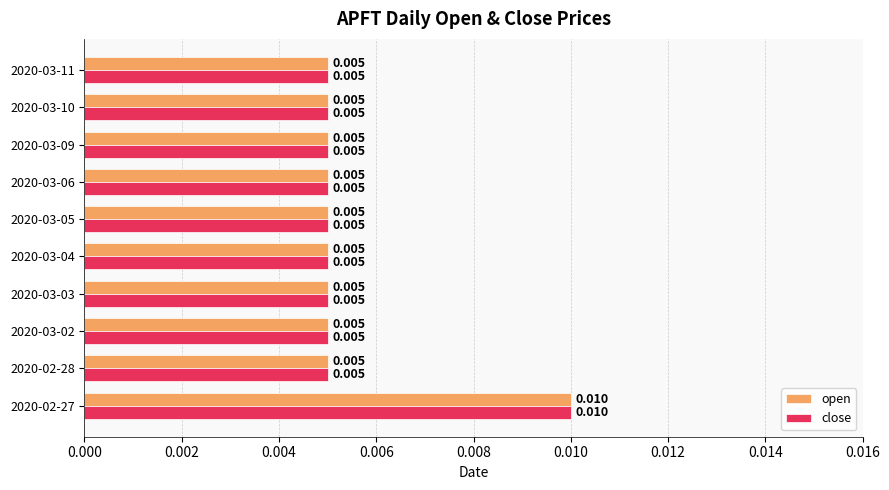

What are all the series names shown in the legend?

open, close